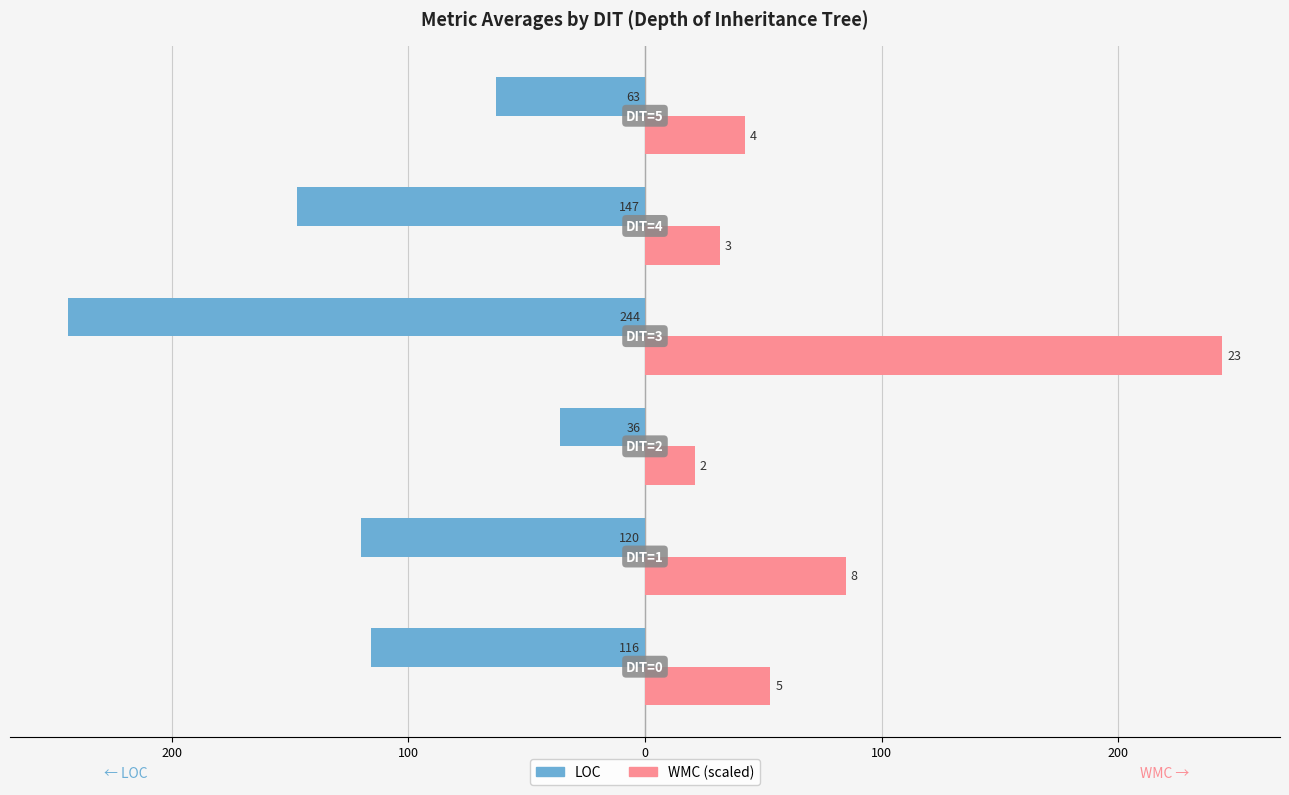

Reading left to right, list all the values displayed in this chart.

LOC: 300=-116.0	200=-120.0	100=-36.0	0=-244.0	100=-147.0	200=-63.0
WMC (scaled): 300=53.0	200=84.9	100=21.2	0=244.0	100=31.8	200=42.4